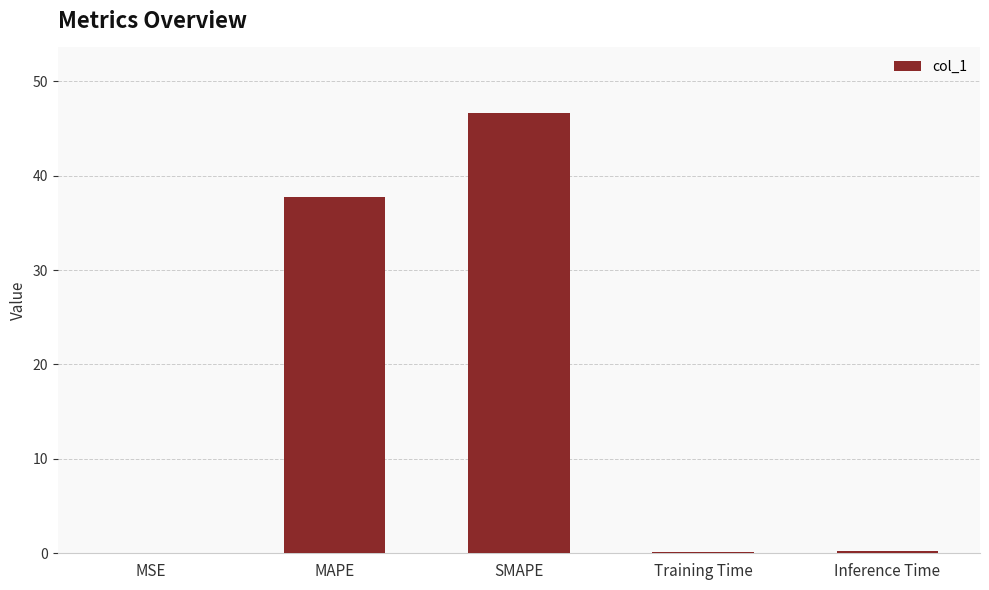

What is the approximate value at SMAPE?

46.6